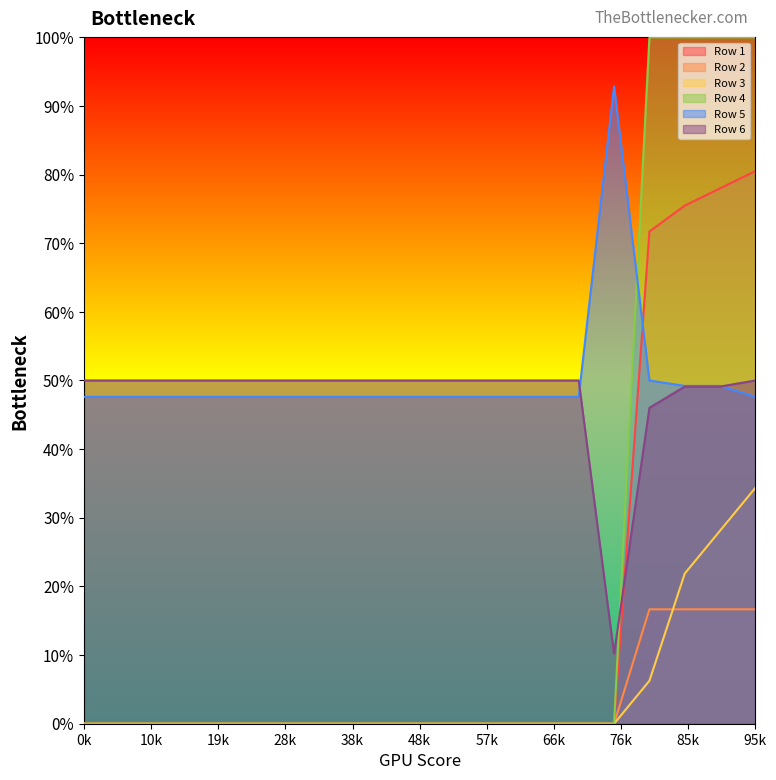

What is the maximum value shown in the chart?

1.0